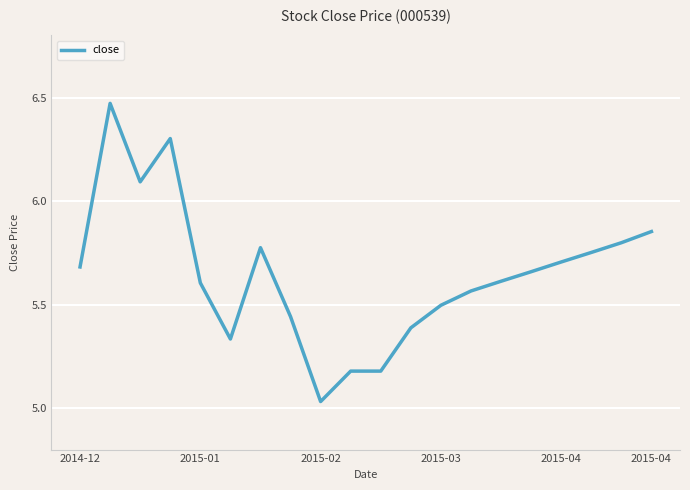

What is the difference between the maximum and minimum values?

1.4